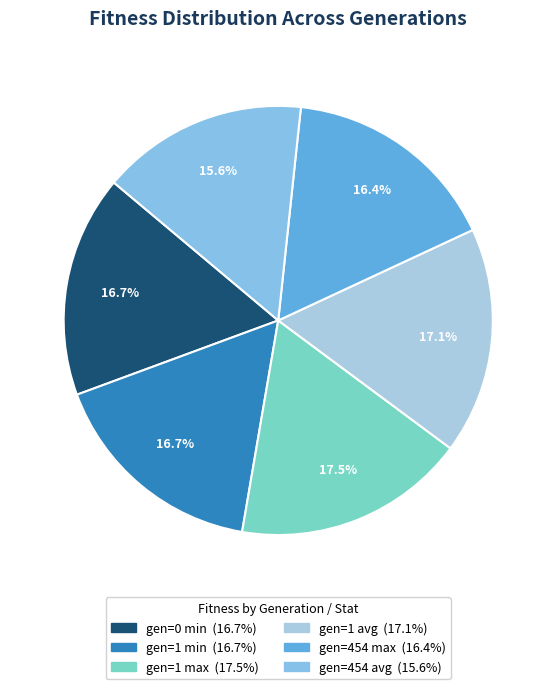

To the nearest percent, what is the difference between the gen=454 max and gen=1 avg slice percentages?

1%